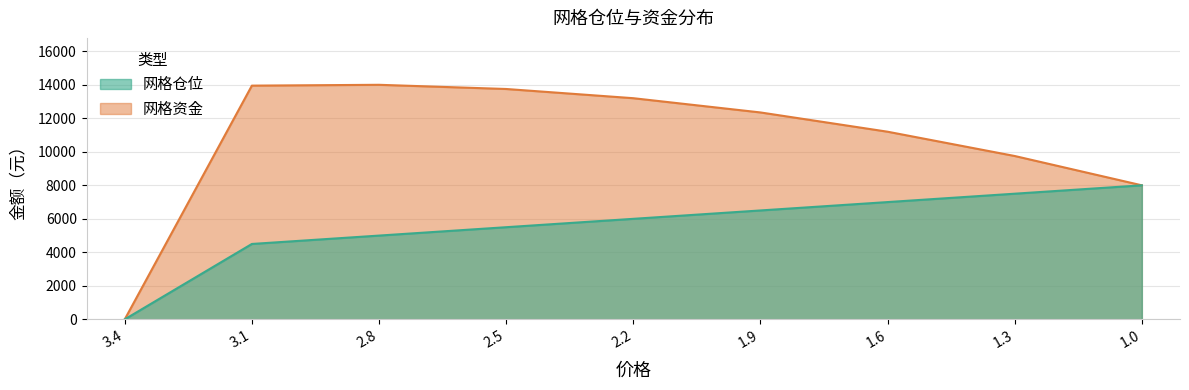

What are all the series names shown in the legend?

网格仓位, 网格资金